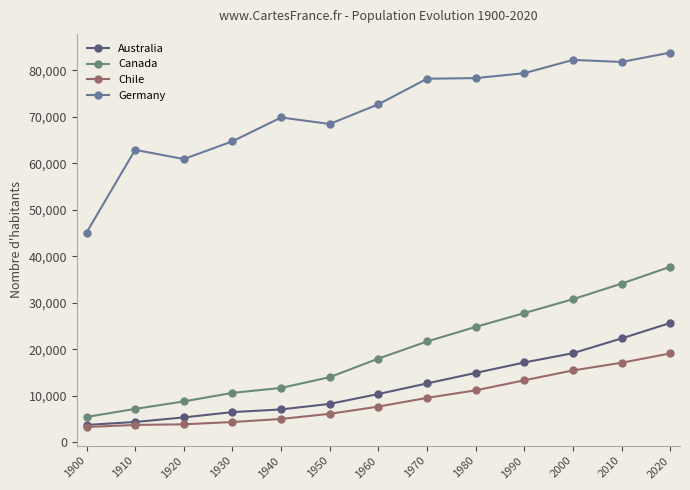

How many lines are shown in the chart?

4